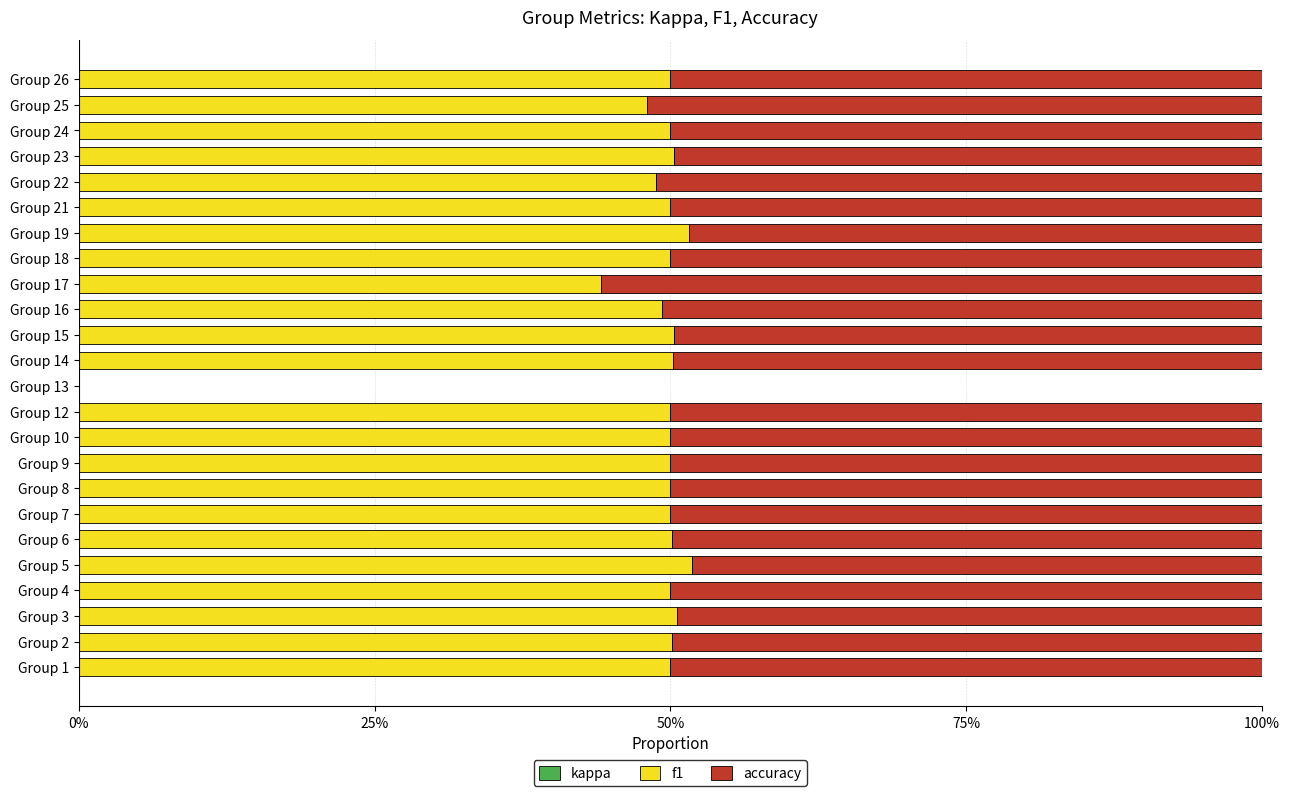

Which series has the widest spread of values?

accuracy